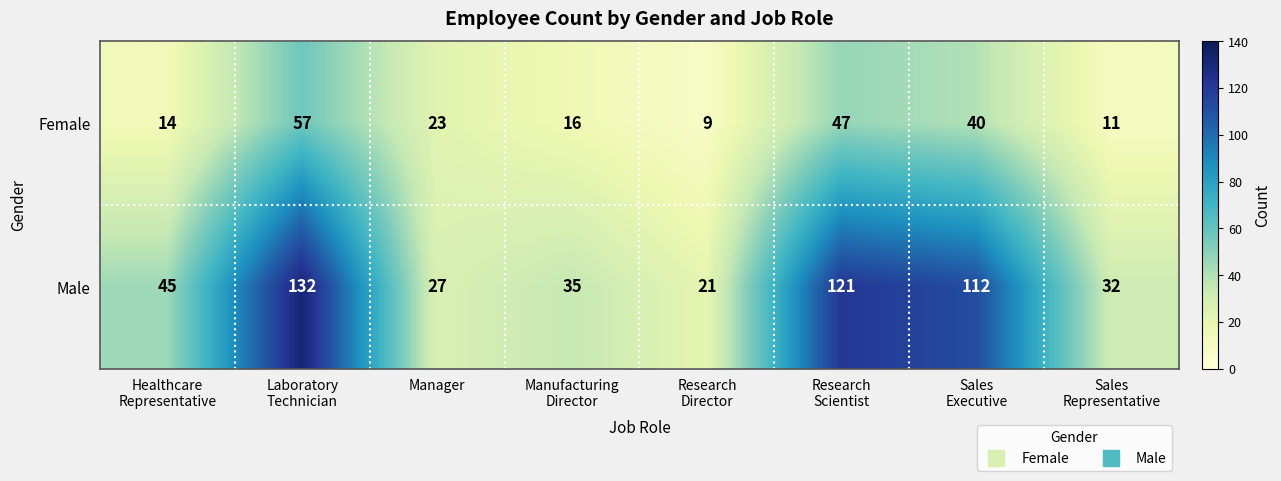

At how many categories does at least one series exceed 26?

7